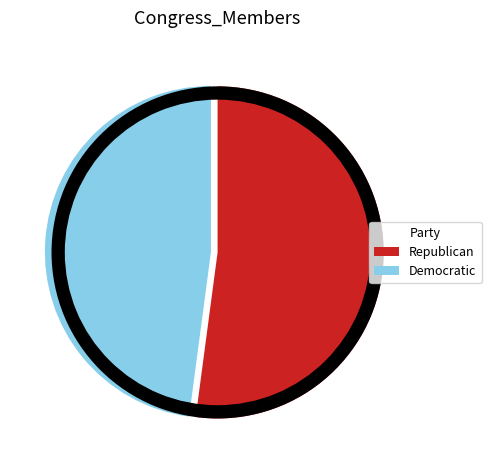

Is there any slice that represents more than half of the pie?

Yes